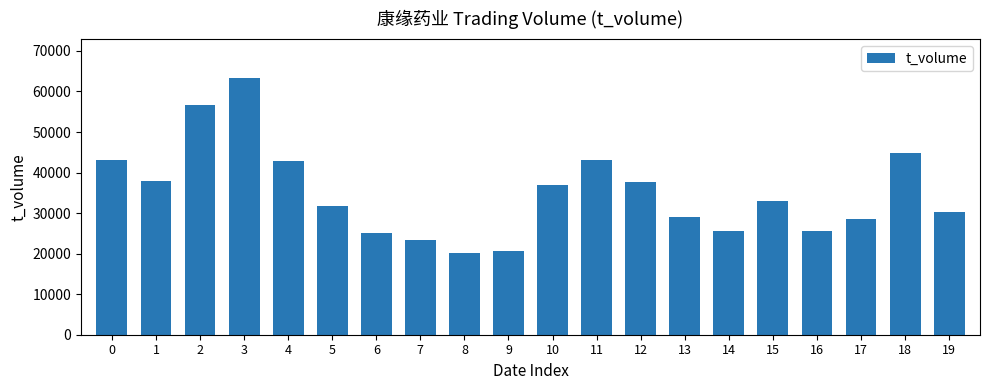

What is the smallest value displayed?

20268